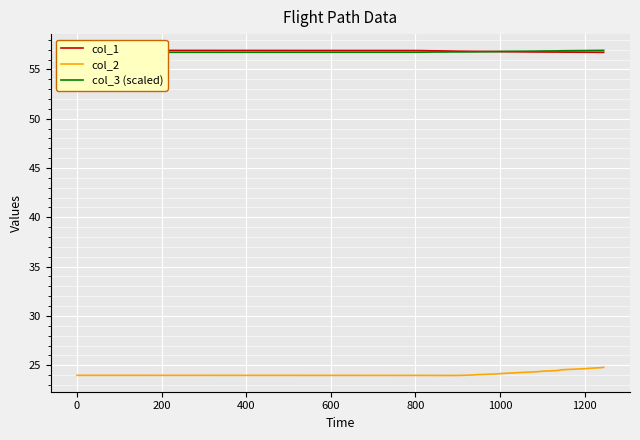

What is the highest value of the col_2 series?

24.8